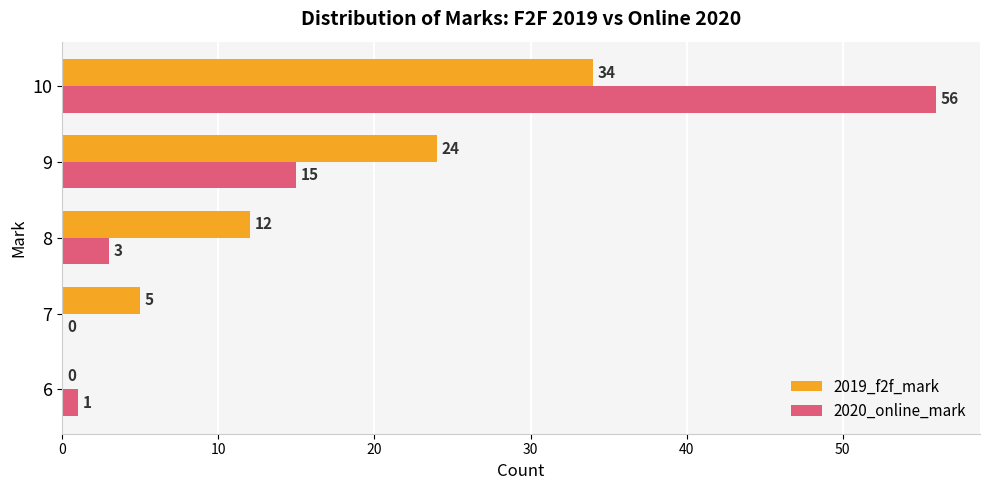

Read the 2020_online_mark value at 10.

56